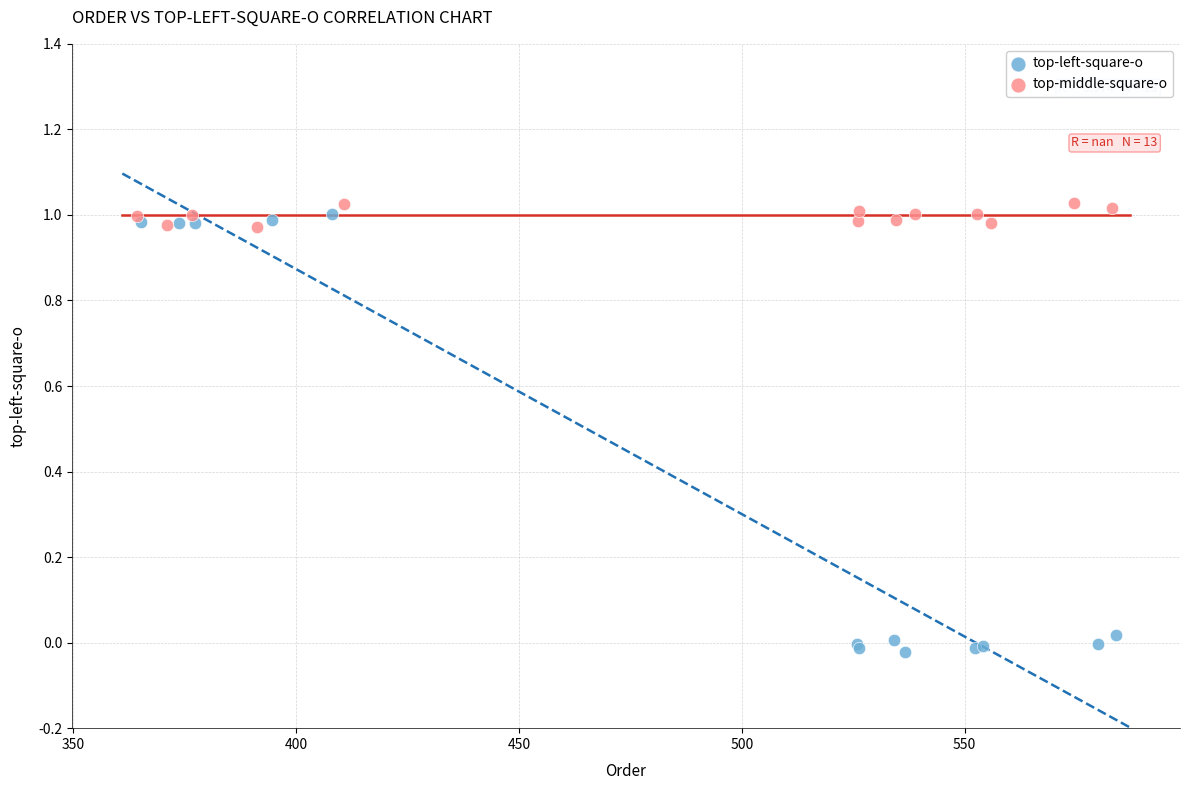

Which series reaches the minimum Y coordinate?

top-left-square-o